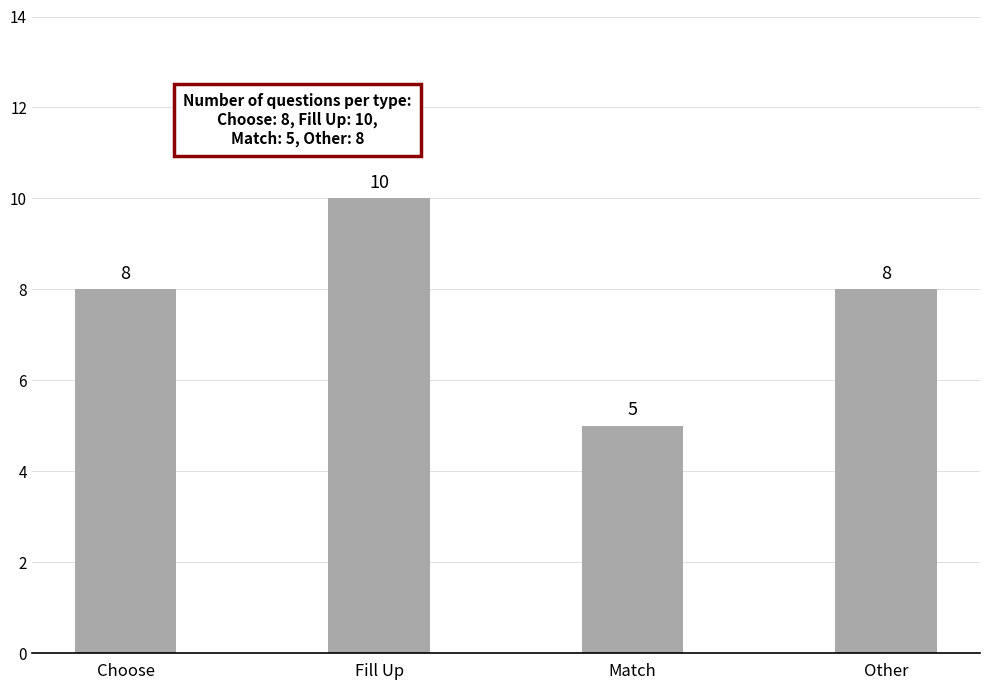

Reading left to right, extract all data points from this chart.

8	10	5	8